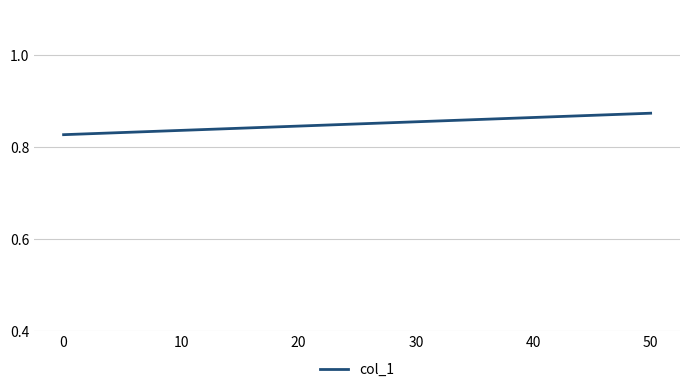

True or false: the data shows 1.2 at 0.

False